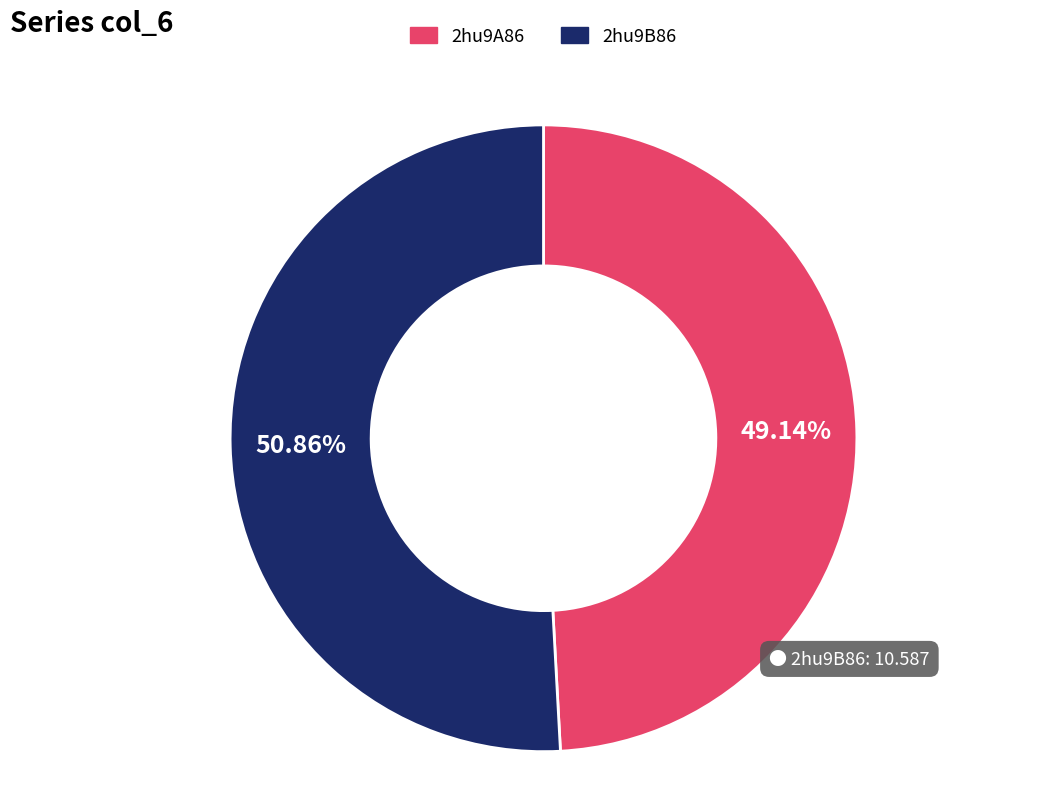

Between 2hu9B86 and 2hu9A86, which is larger?

2hu9B86